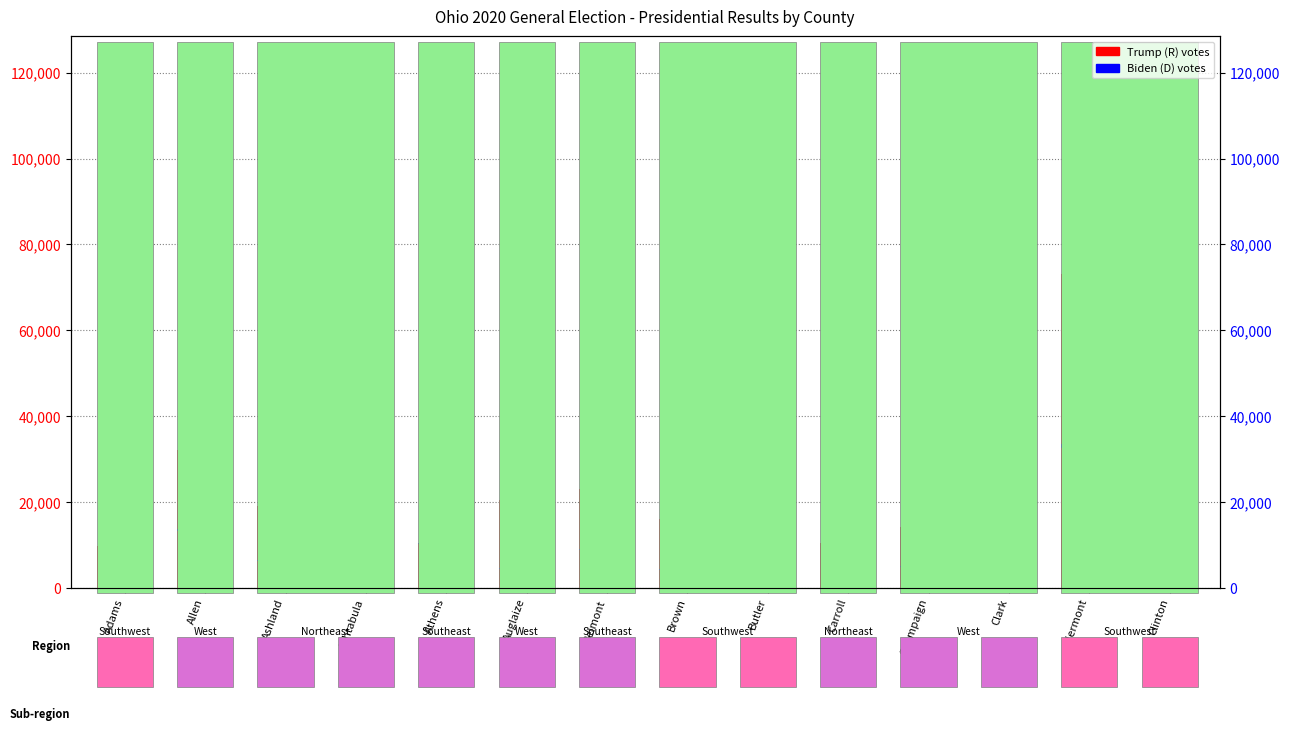

What is the smallest value displayed?

2130